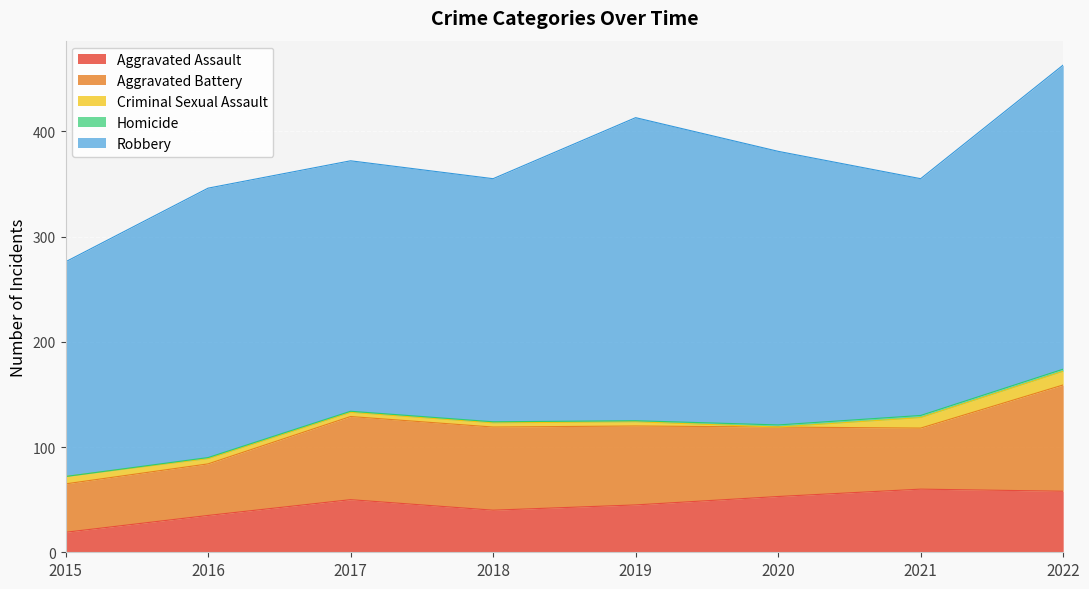

Reading right to left, transcribe all the data shown in this chart.

Aggravated Assault: 58	60	53	45	40	50	35	19
Aggravated Battery: 101	58	66	75	79	79	49	46
Criminal Sexual Assault: 13	10	0	4	4	4	5	7
Homicide: 2	2	2	1	1	1	1	0
Robbery: 289	225	260	288	231	238	256	204